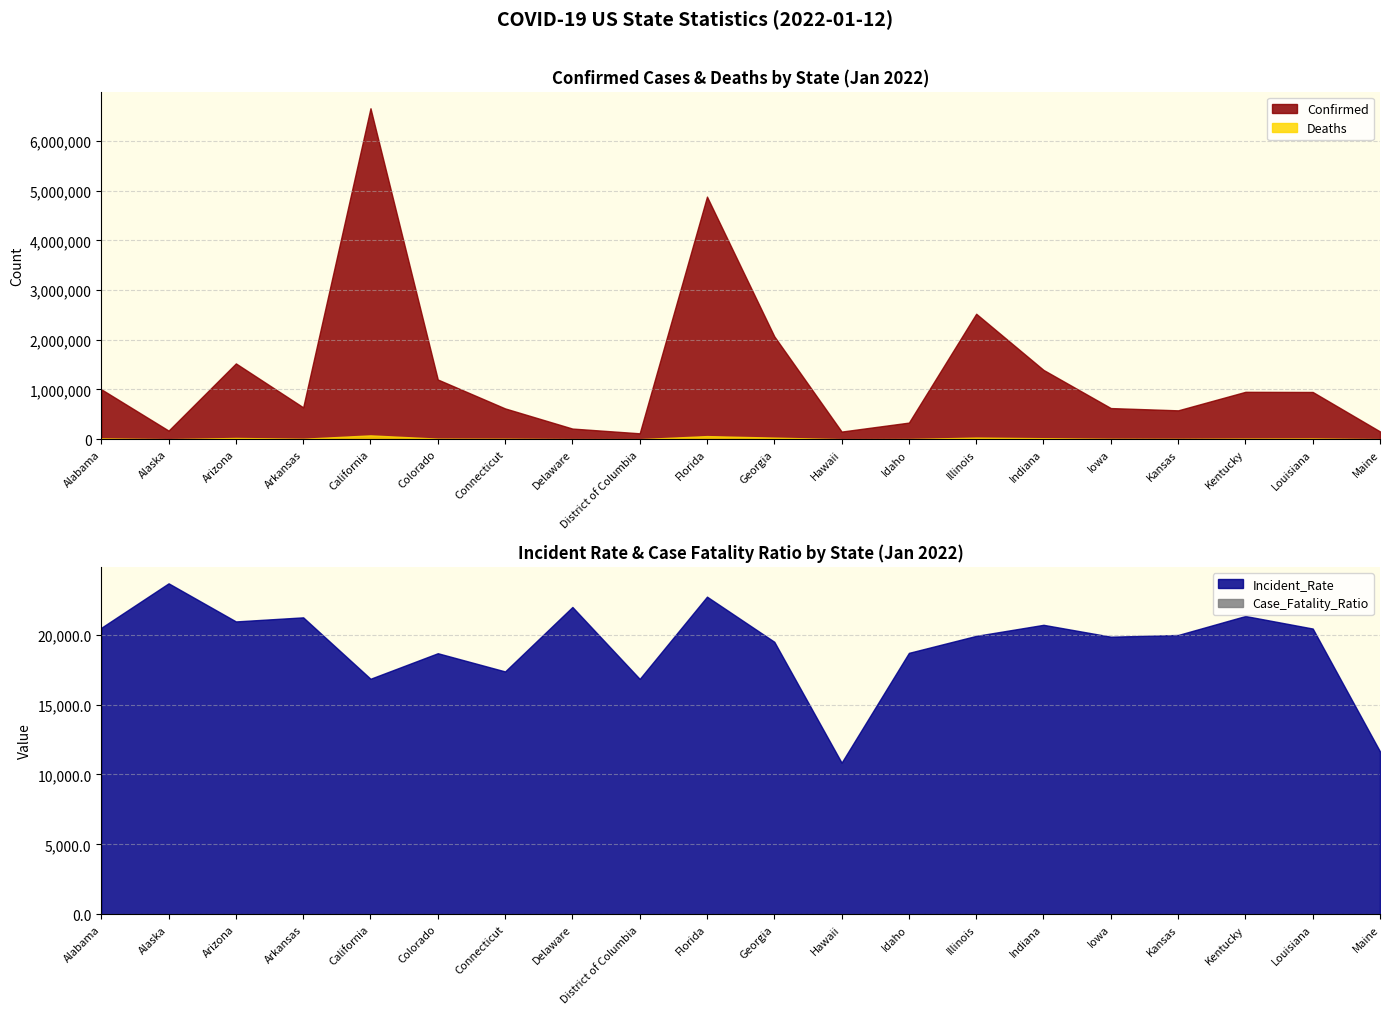

Is it true that Deaths equals 2196.7 at District of Columbia?

False